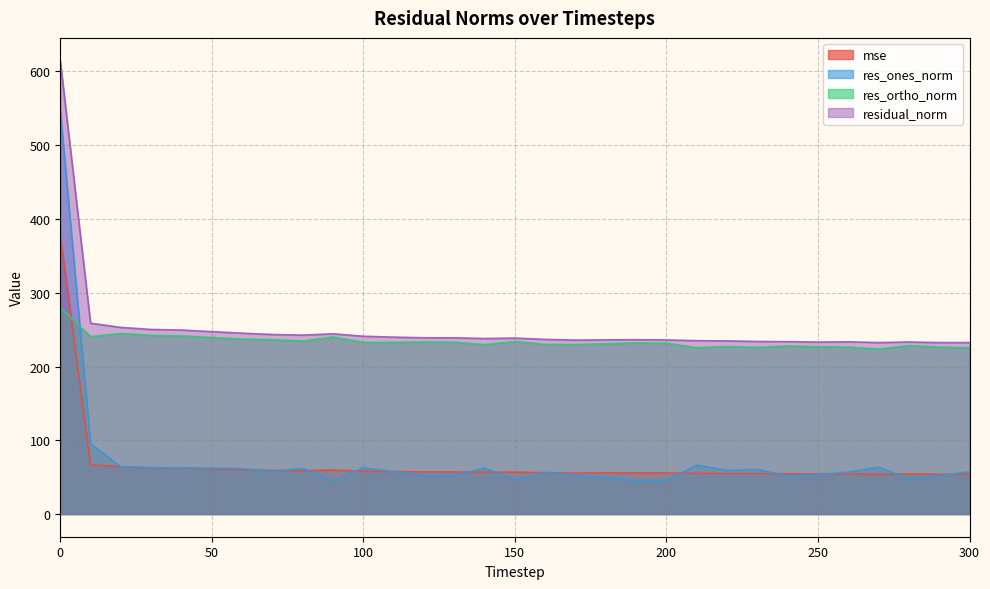

Count the number of categories in the chart.

31